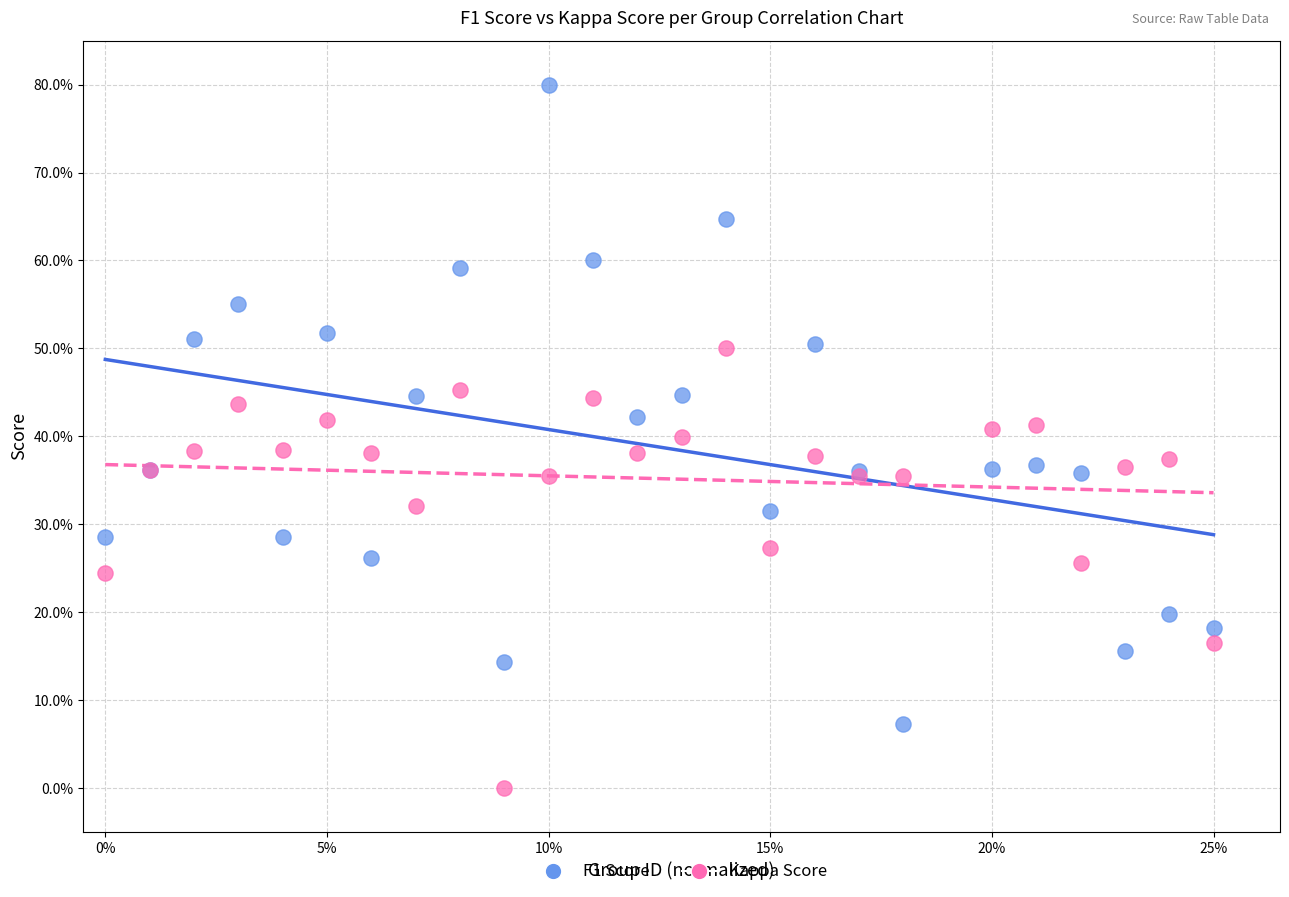

Which series reaches the maximum Y coordinate?

F1 Score